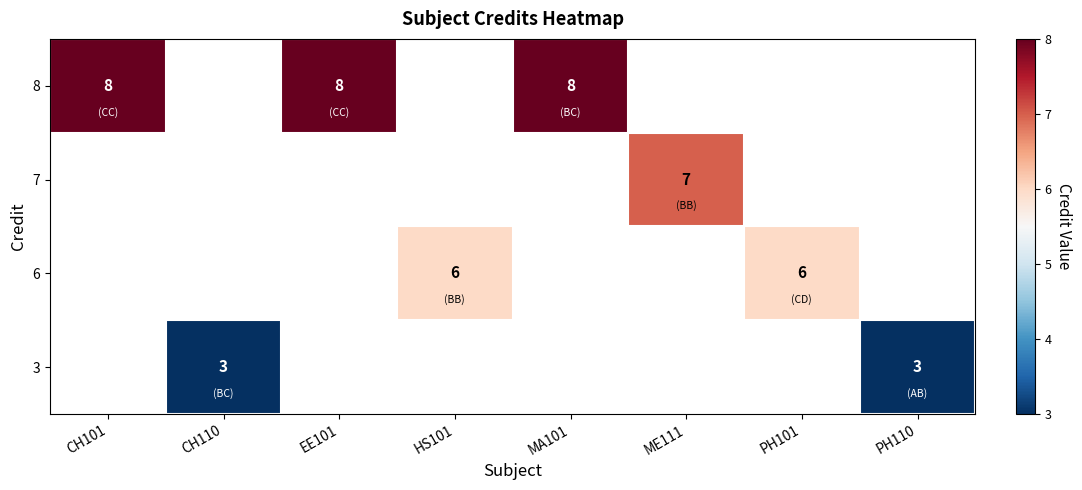

The 6 series shows 8.3 at HS101. True or false?

False